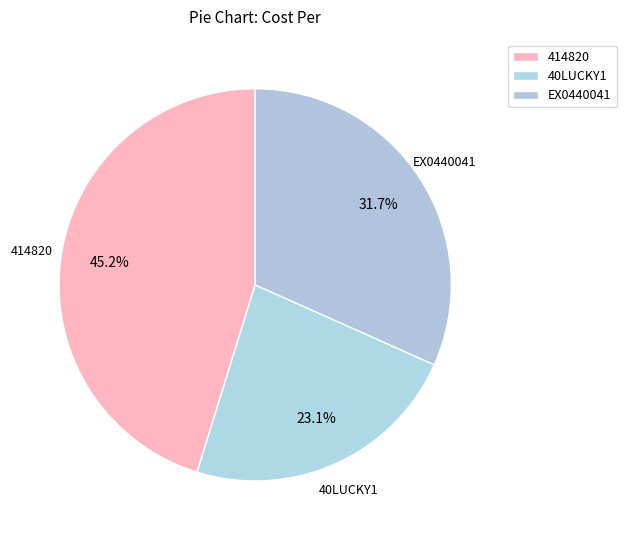

To the nearest percent, what is the difference between the largest and smallest slice percentages?

22%